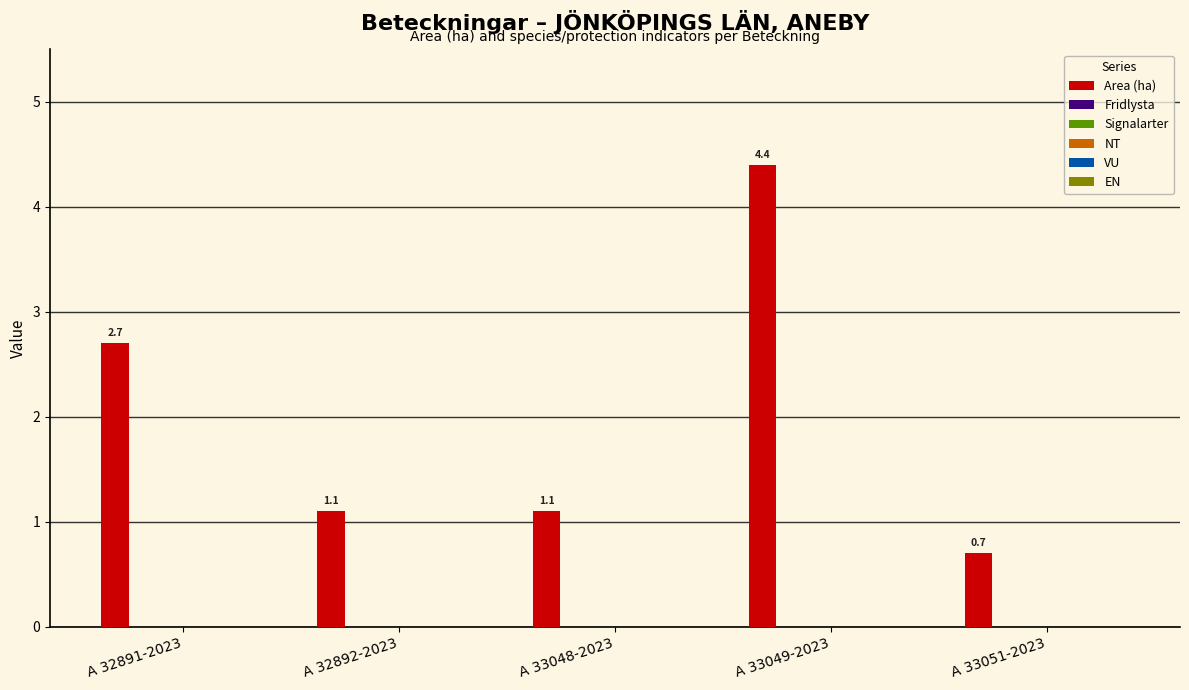

What is the smallest value displayed?

0.7